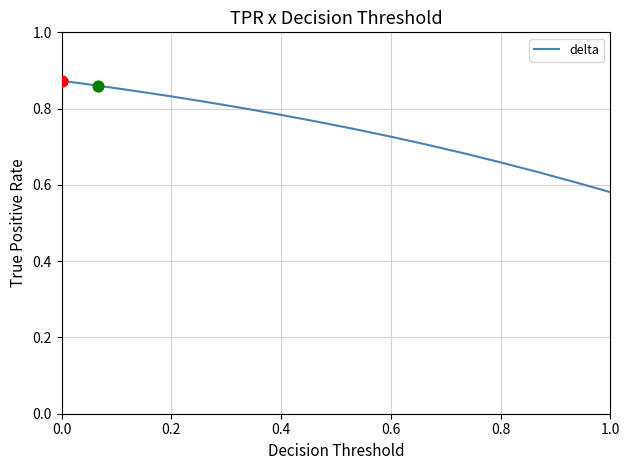

What is the difference between the maximum and minimum values?

0.3